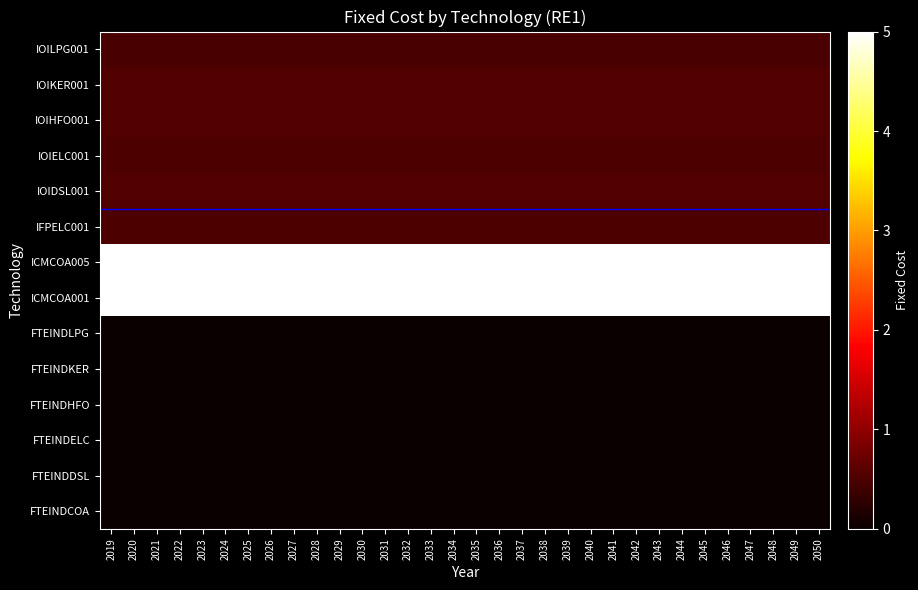

Reading left to right, extract all data points from this chart.

FTEINDCOA: 2019=0.0	2020=0.0	2021=0.0	2022=0.0	2023=0.0	2024=0.0	2025=0.0	2026=0.0	2027=0.0	2028=0.0	2029=0.0	2030=0.0	2031=0.0	2032=0.0	2033=0.0	2034=0.0	2035=0.0	2036=0.0	2037=0.0	2038=0.0	2039=0.0	2040=0.0	2041=0.0	2042=0.0	2043=0.0	2044=0.0	2045=0.0	2046=0.0	2047=0.0	2048=0.0	2049=0.0	2050=0.0
FTEINDDSL: 2019=0.0	2020=0.0	2021=0.0	2022=0.0	2023=0.0	2024=0.0	2025=0.0	2026=0.0	2027=0.0	2028=0.0	2029=0.0	2030=0.0	2031=0.0	2032=0.0	2033=0.0	2034=0.0	2035=0.0	2036=0.0	2037=0.0	2038=0.0	2039=0.0	2040=0.0	2041=0.0	2042=0.0	2043=0.0	2044=0.0	2045=0.0	2046=0.0	2047=0.0	2048=0.0	2049=0.0	2050=0.0
FTEINDELC: 2019=0.0	2020=0.0	2021=0.0	2022=0.0	2023=0.0	2024=0.0	2025=0.0	2026=0.0	2027=0.0	2028=0.0	2029=0.0	2030=0.0	2031=0.0	2032=0.0	2033=0.0	2034=0.0	2035=0.0	2036=0.0	2037=0.0	2038=0.0	2039=0.0	2040=0.0	2041=0.0	2042=0.0	2043=0.0	2044=0.0	2045=0.0	2046=0.0	2047=0.0	2048=0.0	2049=0.0	2050=0.0
FTEINDHFO: 2019=0.0	2020=0.0	2021=0.0	2022=0.0	2023=0.0	2024=0.0	2025=0.0	2026=0.0	2027=0.0	2028=0.0	2029=0.0	2030=0.0	2031=0.0	2032=0.0	2033=0.0	2034=0.0	2035=0.0	2036=0.0	2037=0.0	2038=0.0	2039=0.0	2040=0.0	2041=0.0	2042=0.0	2043=0.0	2044=0.0	2045=0.0	2046=0.0	2047=0.0	2048=0.0	2049=0.0	2050=0.0
FTEINDKER: 2019=0.0	2020=0.0	2021=0.0	2022=0.0	2023=0.0	2024=0.0	2025=0.0	2026=0.0	2027=0.0	2028=0.0	2029=0.0	2030=0.0	2031=0.0	2032=0.0	2033=0.0	2034=0.0	2035=0.0	2036=0.0	2037=0.0	2038=0.0	2039=0.0	2040=0.0	2041=0.0	2042=0.0	2043=0.0	2044=0.0	2045=0.0	2046=0.0	2047=0.0	2048=0.0	2049=0.0	2050=0.0
FTEINDLPG: 2019=0.0	2020=0.0	2021=0.0	2022=0.0	2023=0.0	2024=0.0	2025=0.0	2026=0.0	2027=0.0	2028=0.0	2029=0.0	2030=0.0	2031=0.0	2032=0.0	2033=0.0	2034=0.0	2035=0.0	2036=0.0	2037=0.0	2038=0.0	2039=0.0	2040=0.0	2041=0.0	2042=0.0	2043=0.0	2044=0.0	2045=0.0	2046=0.0	2047=0.0	2048=0.0	2049=0.0	2050=0.0
ICMCOA001: 2019=5.0	2020=5.0	2021=5.0	2022=5.0	2023=5.0	2024=5.0	2025=5.0	2026=5.0	2027=5.0	2028=5.0	2029=5.0	2030=5.0	2031=5.0	2032=5.0	2033=5.0	2034=5.0	2035=5.0	2036=5.0	2037=5.0	2038=5.0	2039=5.0	2040=5.0	2041=5.0	2042=5.0	2043=5.0	2044=5.0	2045=5.0	2046=5.0	2047=5.0	2048=5.0	2049=5.0	2050=5.0
ICMCOA005: 2019=5.0	2020=5.0	2021=5.0	2022=5.0	2023=5.0	2024=5.0	2025=5.0	2026=5.0	2027=5.0	2028=5.0	2029=5.0	2030=5.0	2031=5.0	2032=5.0	2033=5.0	2034=5.0	2035=5.0	2036=5.0	2037=5.0	2038=5.0	2039=5.0	2040=5.0	2041=5.0	2042=5.0	2043=5.0	2044=5.0	2045=5.0	2046=5.0	2047=5.0	2048=5.0	2049=5.0	2050=5.0
IFPELC001: 2019=0.5	2020=0.5	2021=0.5	2022=0.5	2023=0.5	2024=0.5	2025=0.5	2026=0.5	2027=0.5	2028=0.5	2029=0.5	2030=0.5	2031=0.5	2032=0.5	2033=0.5	2034=0.5	2035=0.5	2036=0.5	2037=0.5	2038=0.5	2039=0.5	2040=0.5	2041=0.5	2042=0.5	2043=0.5	2044=0.5	2045=0.5	2046=0.5	2047=0.5	2048=0.5	2049=0.5	2050=0.5
IOIDSL001: 2019=0.5	2020=0.5	2021=0.5	2022=0.5	2023=0.5	2024=0.5	2025=0.5	2026=0.5	2027=0.5	2028=0.5	2029=0.5	2030=0.5	2031=0.5	2032=0.5	2033=0.5	2034=0.5	2035=0.5	2036=0.5	2037=0.5	2038=0.5	2039=0.5	2040=0.5	2041=0.5	2042=0.5	2043=0.5	2044=0.5	2045=0.5	2046=0.5	2047=0.5	2048=0.5	2049=0.5	2050=0.5
IOIELC001: 2019=0.5	2020=0.5	2021=0.5	2022=0.5	2023=0.5	2024=0.5	2025=0.5	2026=0.5	2027=0.5	2028=0.5	2029=0.5	2030=0.5	2031=0.5	2032=0.5	2033=0.5	2034=0.5	2035=0.5	2036=0.5	2037=0.5	2038=0.5	2039=0.5	2040=0.5	2041=0.5	2042=0.5	2043=0.5	2044=0.5	2045=0.5	2046=0.5	2047=0.5	2048=0.5	2049=0.5	2050=0.5
IOIHFO001: 2019=0.5	2020=0.5	2021=0.5	2022=0.5	2023=0.5	2024=0.5	2025=0.5	2026=0.5	2027=0.5	2028=0.5	2029=0.5	2030=0.5	2031=0.5	2032=0.5	2033=0.5	2034=0.5	2035=0.5	2036=0.5	2037=0.5	2038=0.5	2039=0.5	2040=0.5	2041=0.5	2042=0.5	2043=0.5	2044=0.5	2045=0.5	2046=0.5	2047=0.5	2048=0.5	2049=0.5	2050=0.5
IOIKER001: 2019=0.5	2020=0.5	2021=0.5	2022=0.5	2023=0.5	2024=0.5	2025=0.5	2026=0.5	2027=0.5	2028=0.5	2029=0.5	2030=0.5	2031=0.5	2032=0.5	2033=0.5	2034=0.5	2035=0.5	2036=0.5	2037=0.5	2038=0.5	2039=0.5	2040=0.5	2041=0.5	2042=0.5	2043=0.5	2044=0.5	2045=0.5	2046=0.5	2047=0.5	2048=0.5	2049=0.5	2050=0.5
IOILPG001: 2019=0.5	2020=0.5	2021=0.5	2022=0.5	2023=0.5	2024=0.5	2025=0.5	2026=0.5	2027=0.5	2028=0.5	2029=0.5	2030=0.5	2031=0.5	2032=0.5	2033=0.5	2034=0.5	2035=0.5	2036=0.5	2037=0.5	2038=0.5	2039=0.5	2040=0.5	2041=0.5	2042=0.5	2043=0.5	2044=0.5	2045=0.5	2046=0.5	2047=0.5	2048=0.5	2049=0.5	2050=0.5